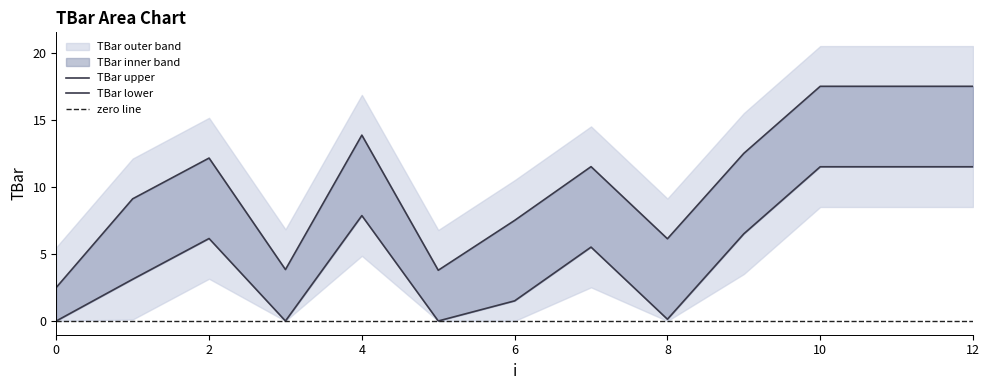

What is the maximum value shown in the chart?

17.5